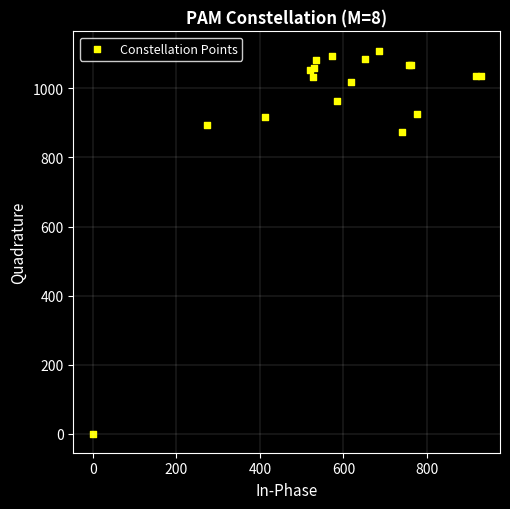

What Y value in the scatter plot is closest to 555?

873.3